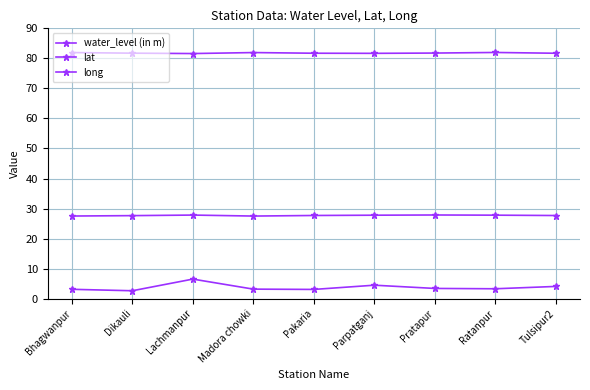

True or false: water_level (in m) has a value of 1.2 at Ratanpur.

False